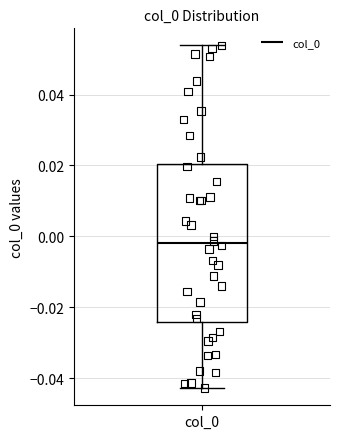

Transcribe this box plot: give where the median line is, the range the box spans, and where the two whiskers end, as read against the y-axis. The values are not printed on the chart, so give them approximately, as read against the axis.

median -0.002, box -0.024 to 0.020, whiskers -0.042 to 0.054